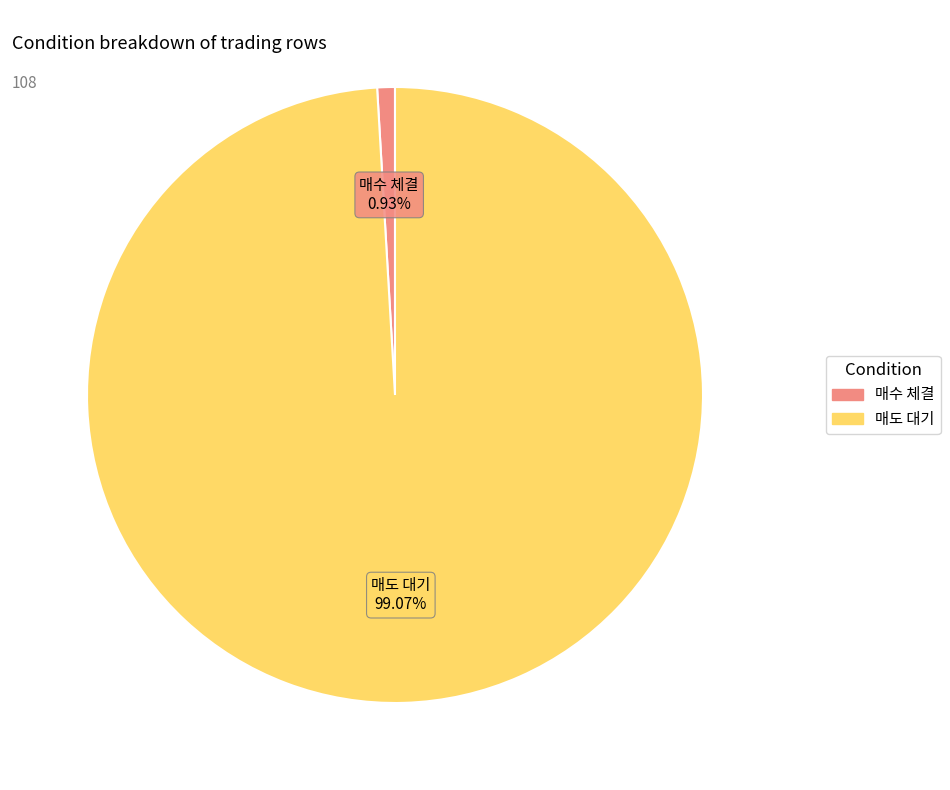

Count the number of slices in the pie.

2